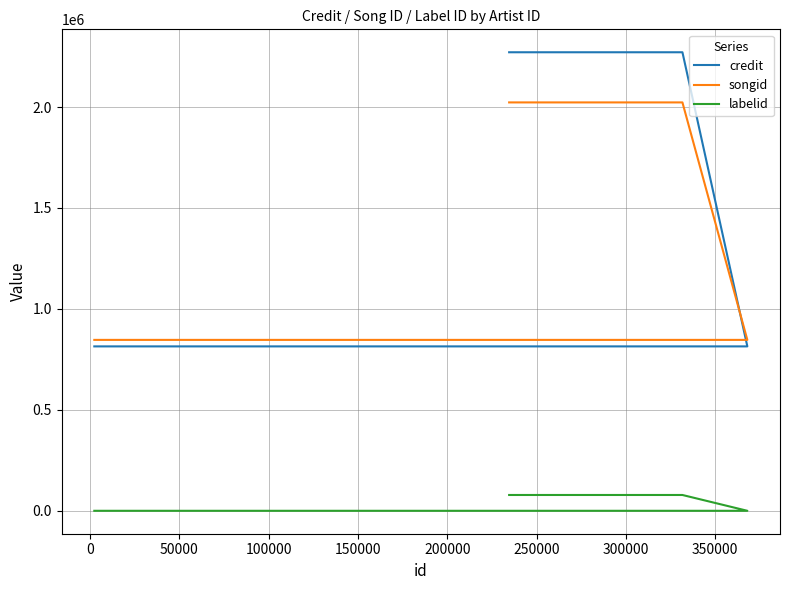

Which series has the largest total across all categories?

credit